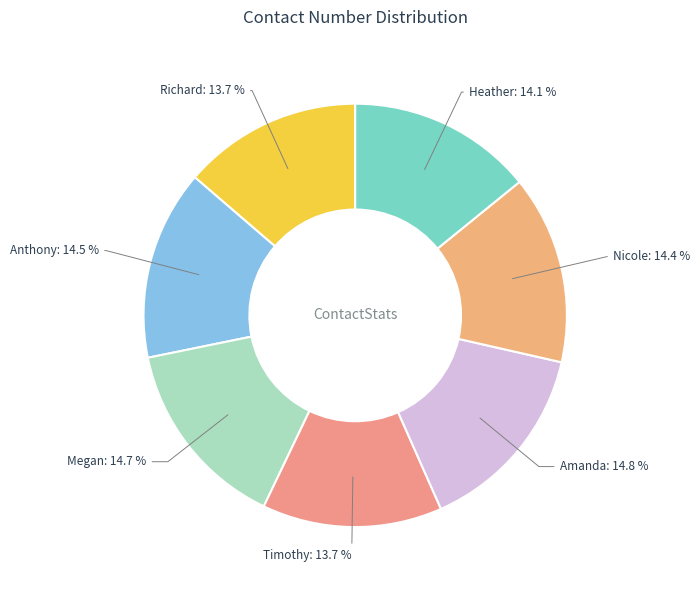

What portion of the pie excludes Richard?

86.3%